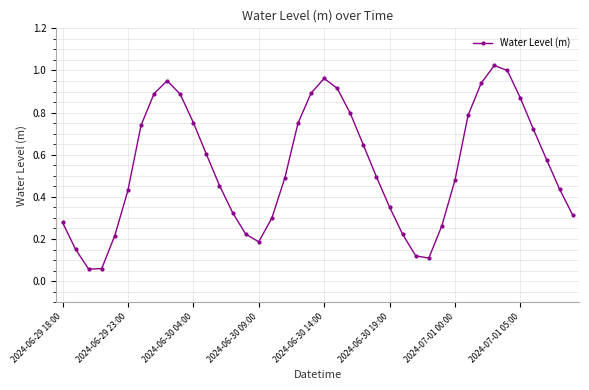

How many lines are shown in the chart?

1